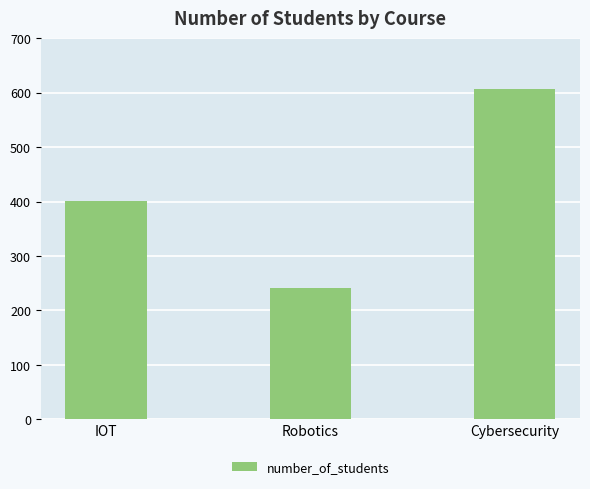

Count the values in the range 242 to 607.

3